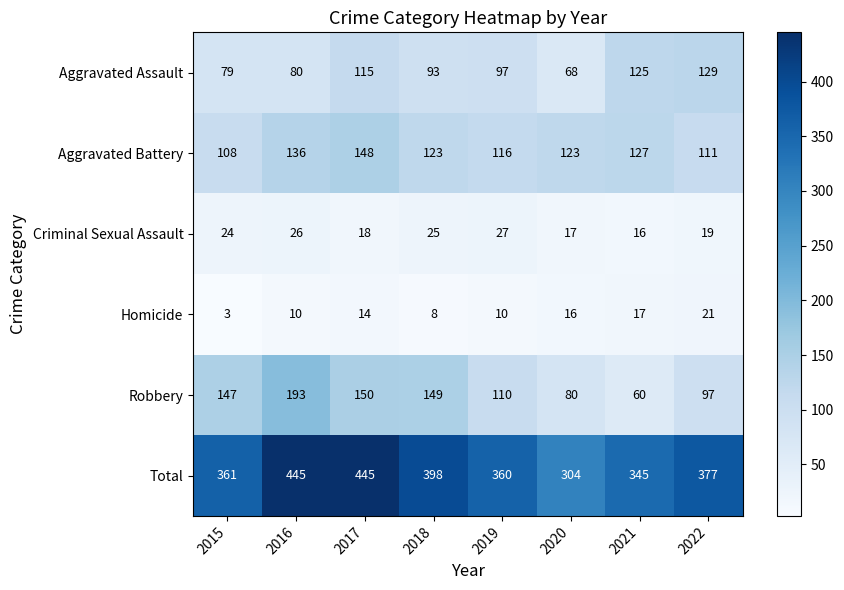

What is the difference between the maximum and minimum values in the Total series?

141